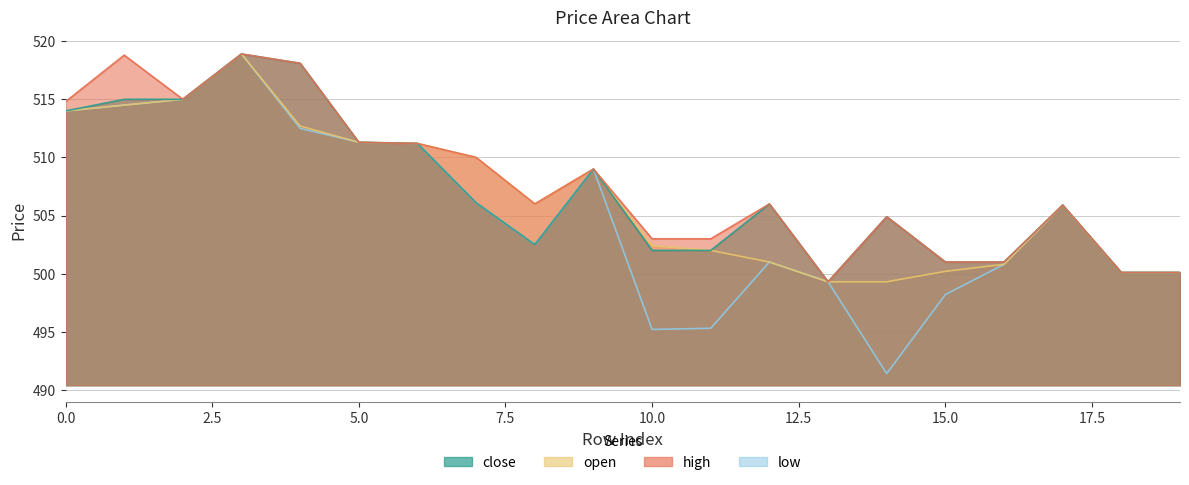

Between 17 and 13, which is larger?

17